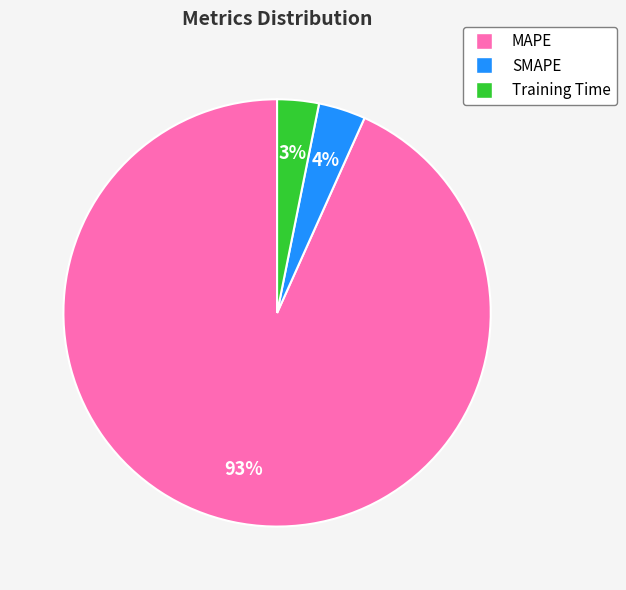

To the nearest percent, what percentage of the pie is SMAPE?

4%